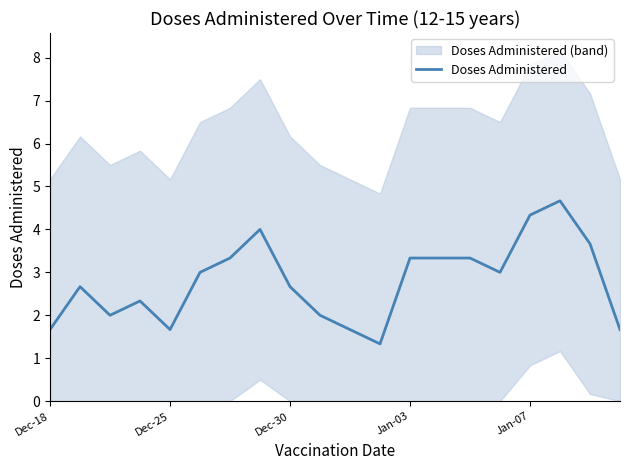

True or false: the data has more than 2 interior local peaks.

True